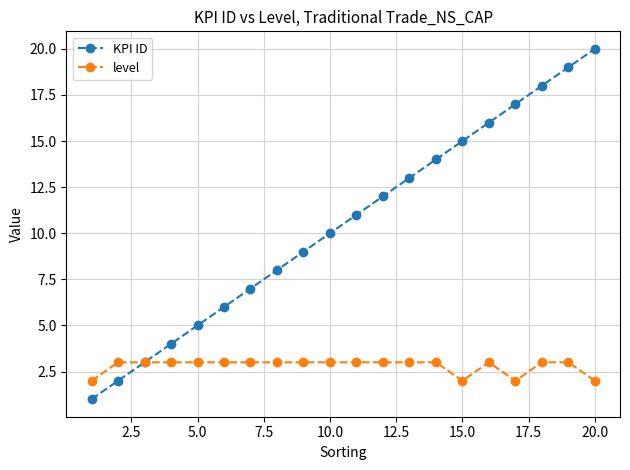

Which series has the largest total across all categories?

KPI ID